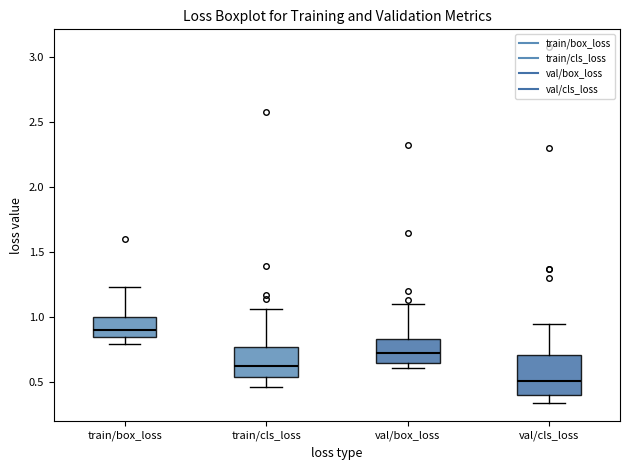

Comparing the boxes themselves (not the whiskers), which one is the tallest?

val/cls_loss